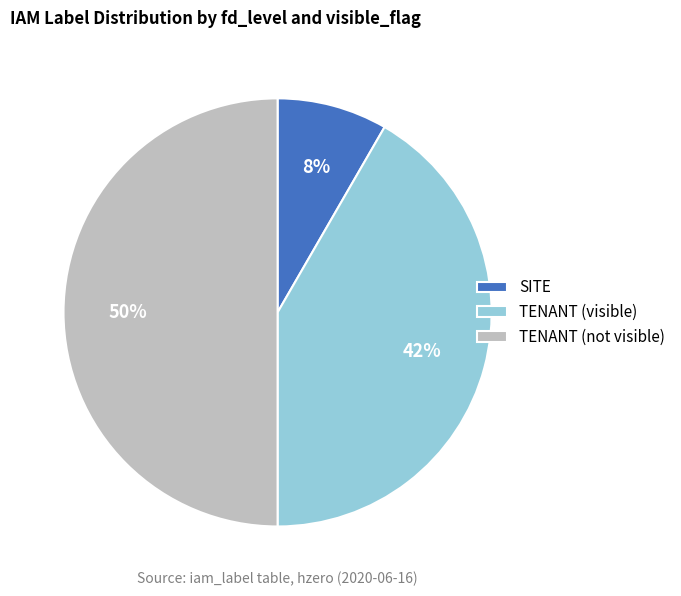

To the nearest percent, what is the average slice percentage?

33%